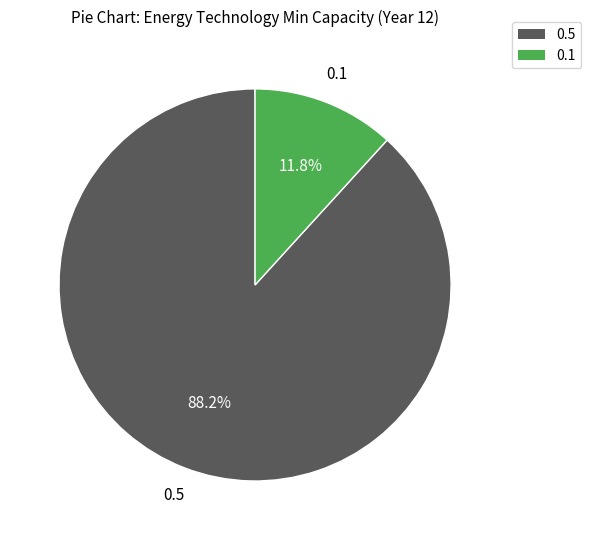

Does any single category account for the majority?

Yes